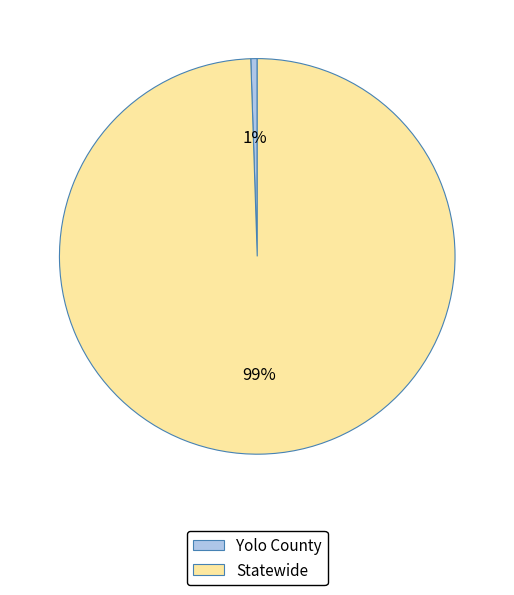

What percentage is the Statewide slice, to the nearest percent?

99%